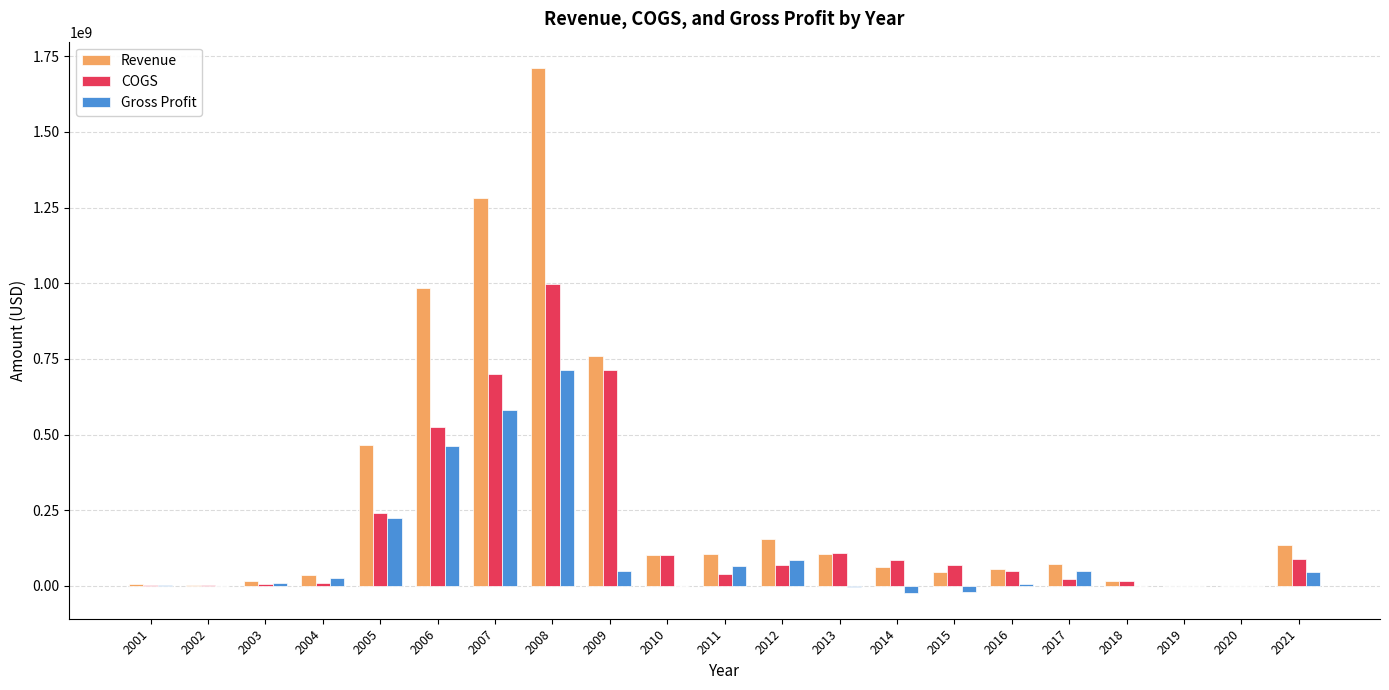

What value does the COGS series have at 2006, to the nearest 100?

523588500